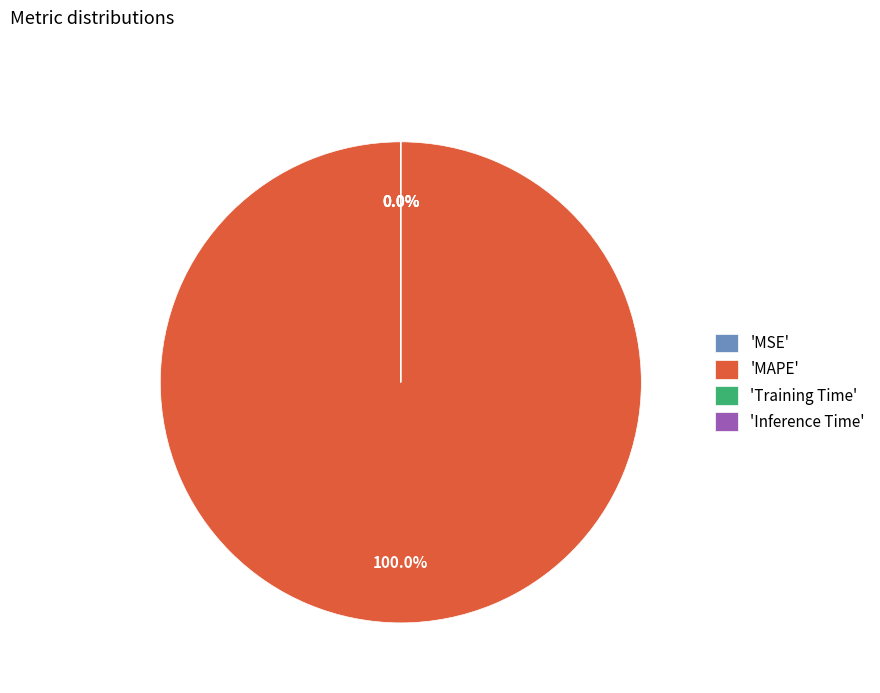

Rank the categories by value from lowest to highest.

Training Time, Inference Time, MSE, MAPE